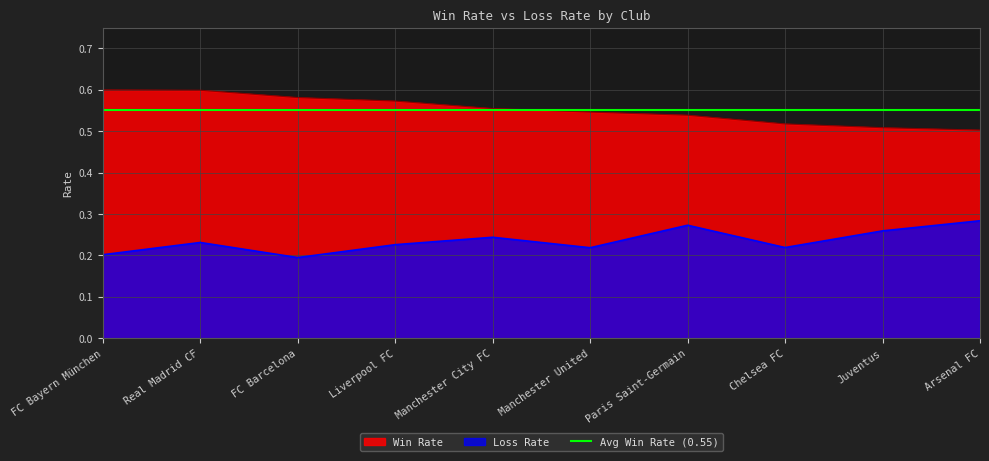

What is the average value of the Loss Rate series?

0.2